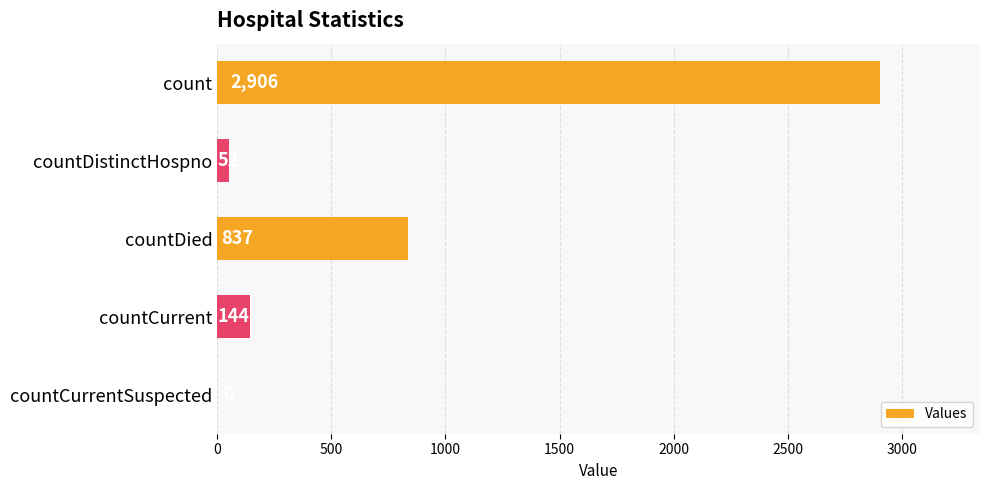

The chart shows a value of 2906 at count. True or false?

True